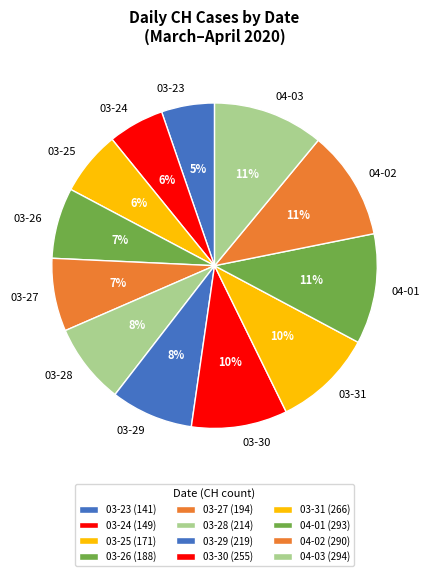

How many segments does this pie chart have?

12